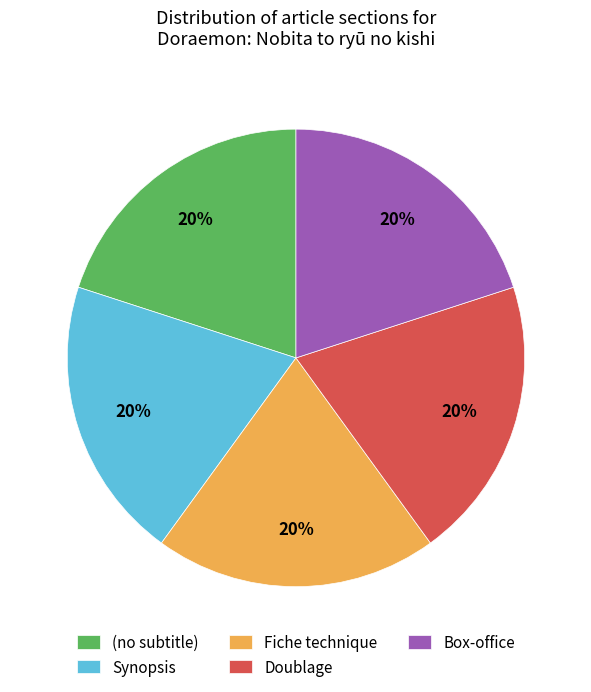

What is the ratio of the value at Fiche technique to the value at Synopsis?

1.0